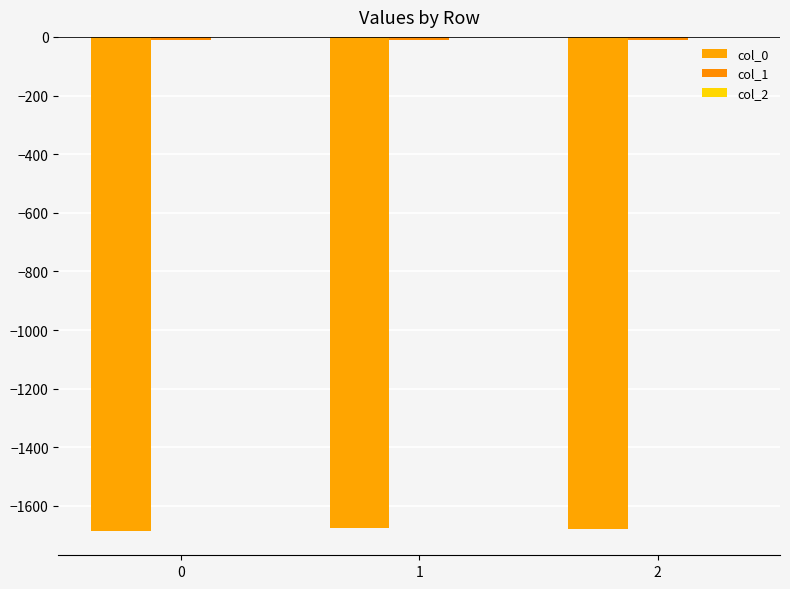

At which label is col_0 closest to -1679?

2